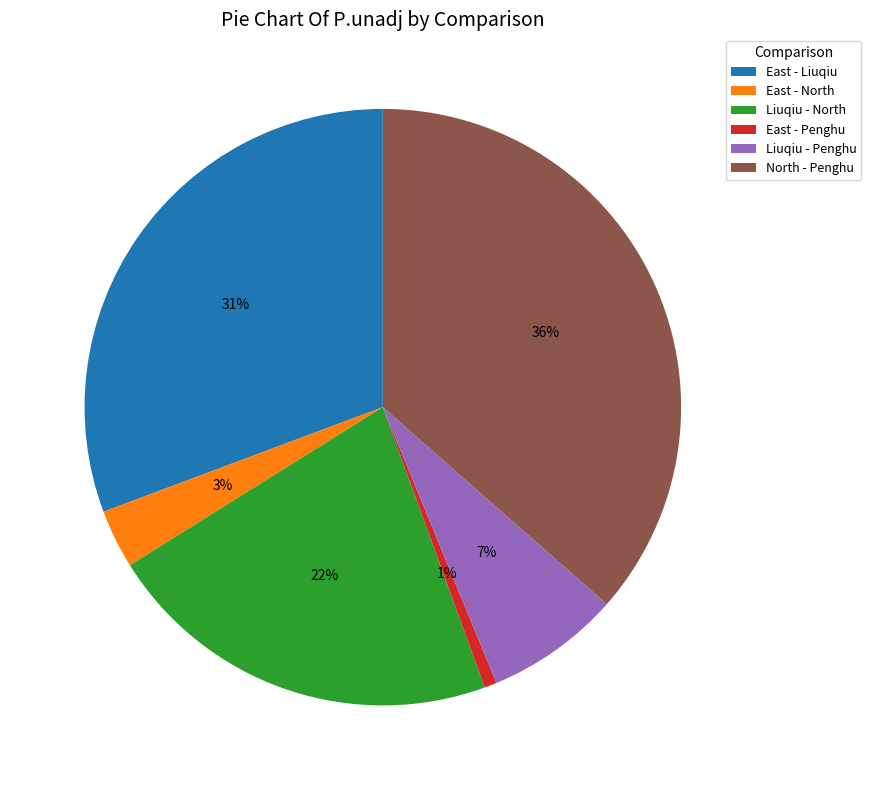

Which category has the biggest portion of the pie?

North - Penghu